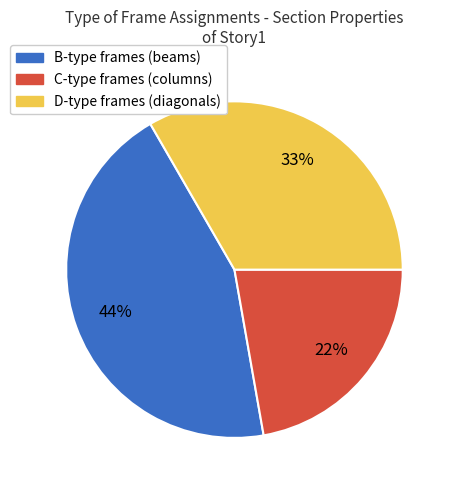

Is there any slice that represents more than half of the pie?

No